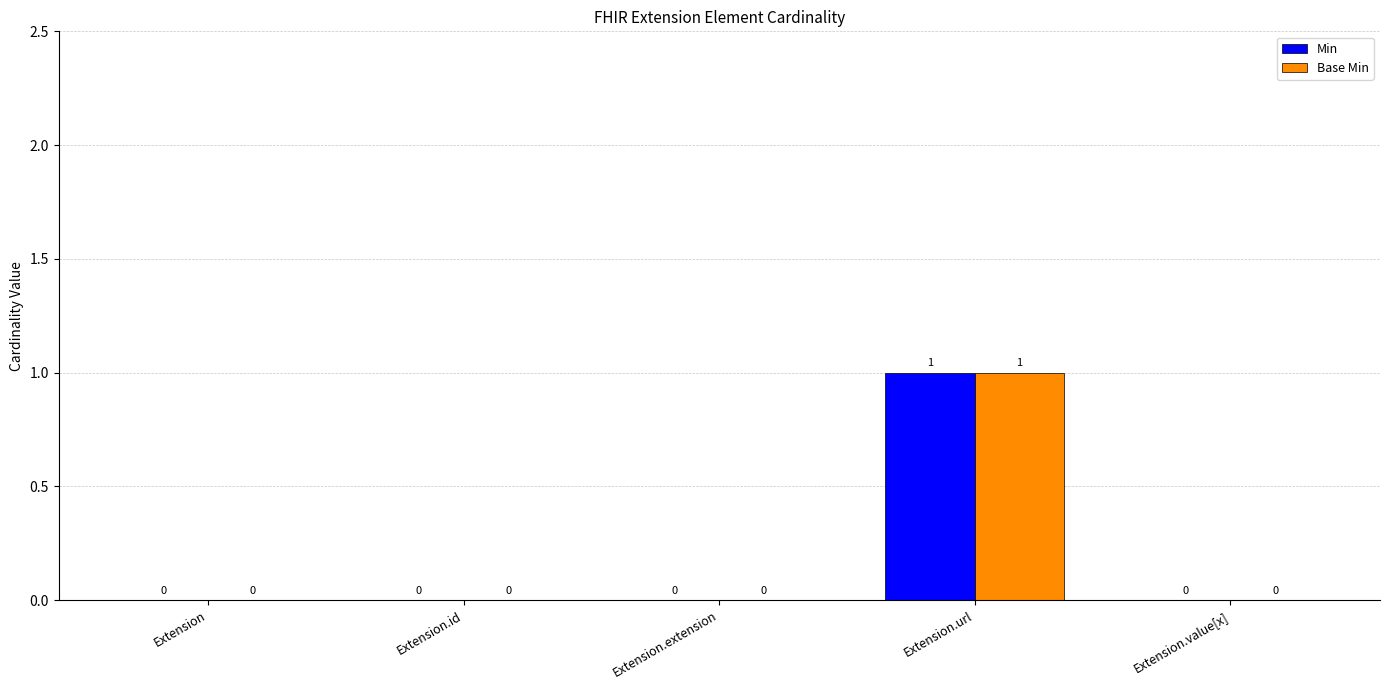

Is the value of Base Min at Extension.url greater than the value of Min at Extension.extension?

Yes